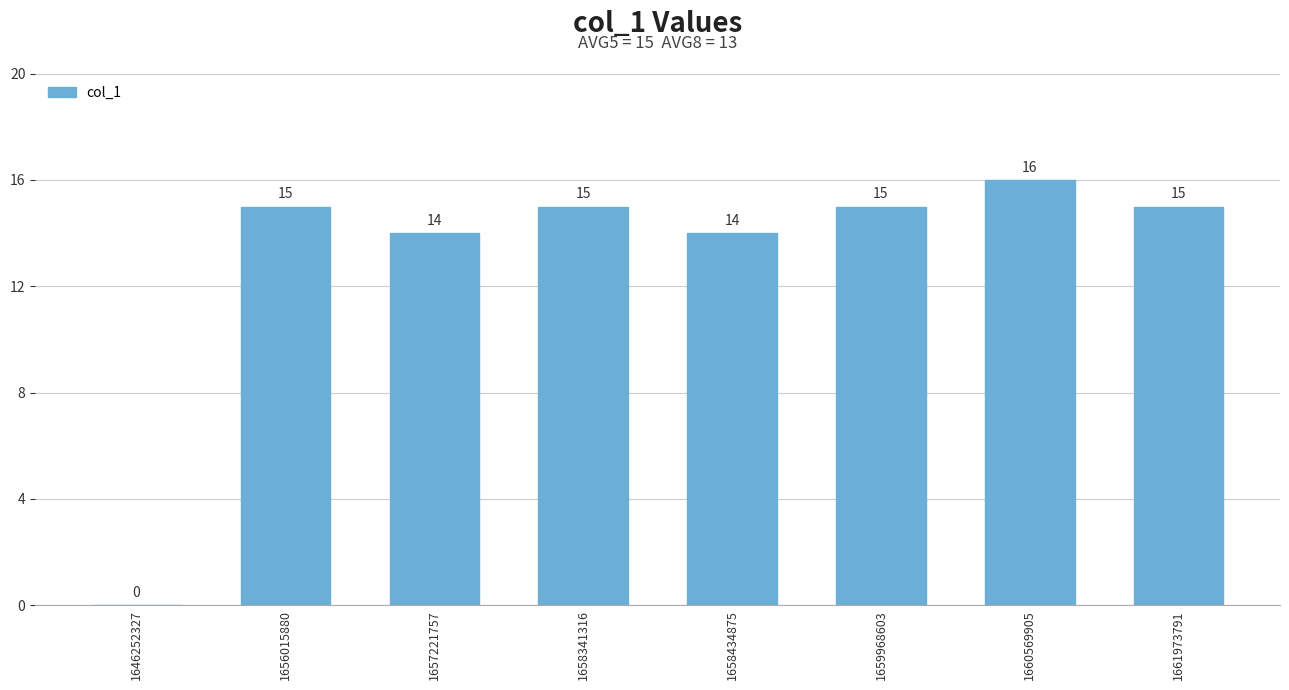

Reading left to right, what are all the values shown in this chart?

1646252327=0	1656015880=15	1657221757=14	1658341316=15	1658434875=14	1659968603=15	1660569905=16	1661973791=15